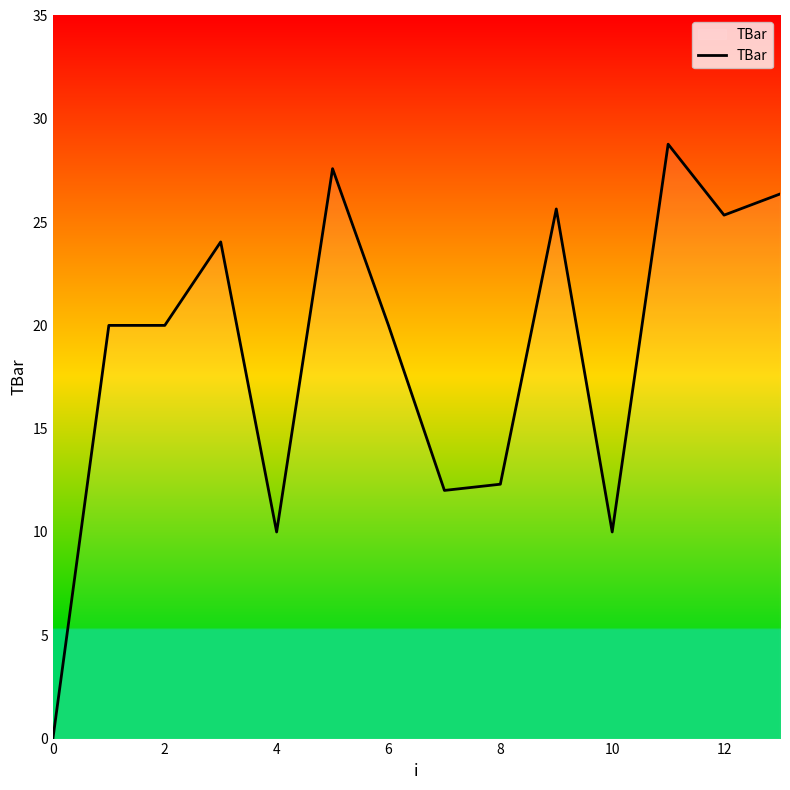

What is the difference between the maximum and minimum values?

28.8